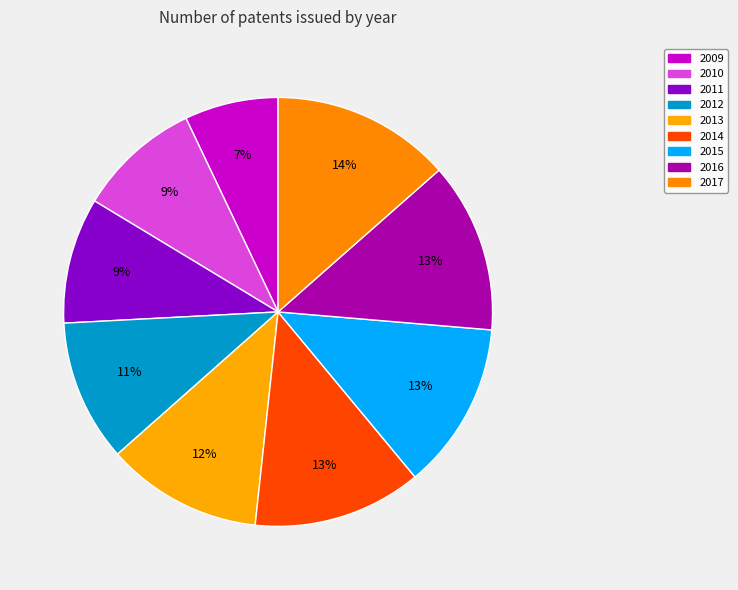

What is the ratio of the value at 2010 to the value at 2011?

1.0